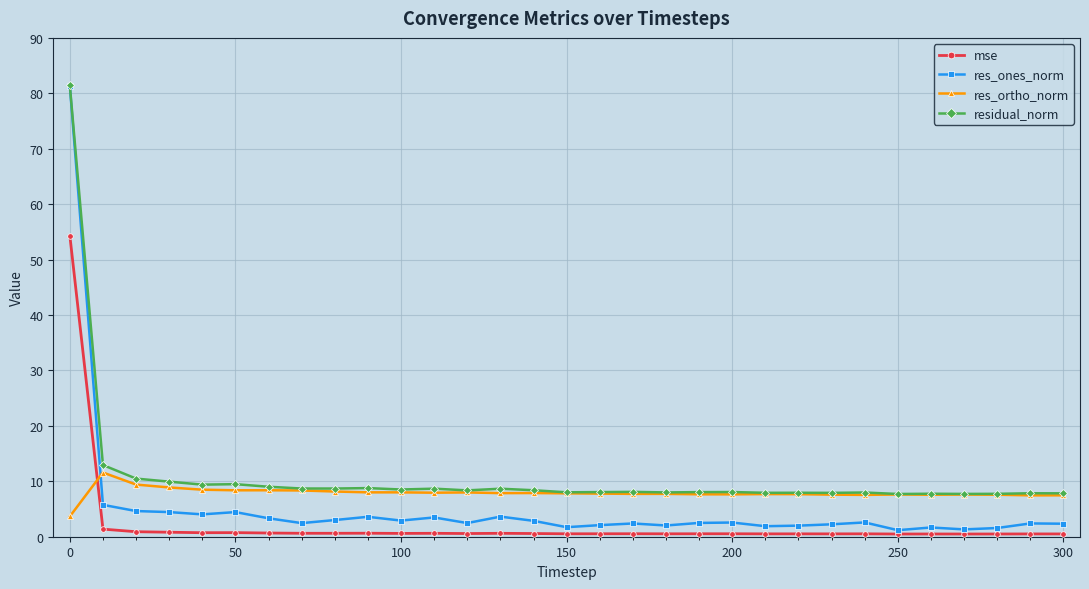

Which series has the widest spread of values?

res_ones_norm